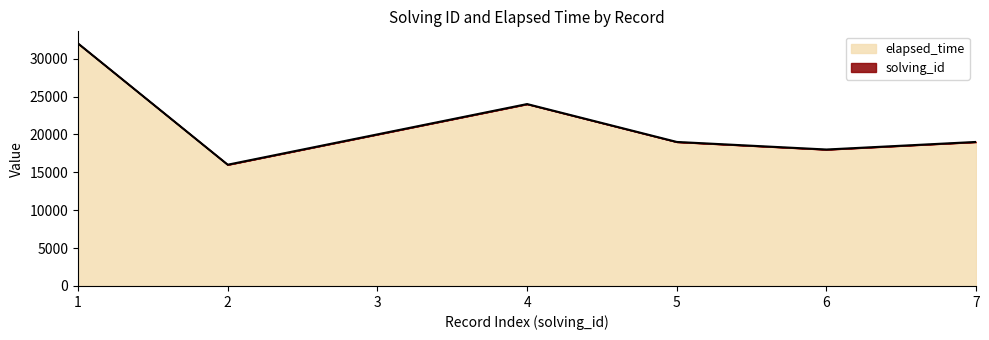

What is the smallest value displayed?

16000